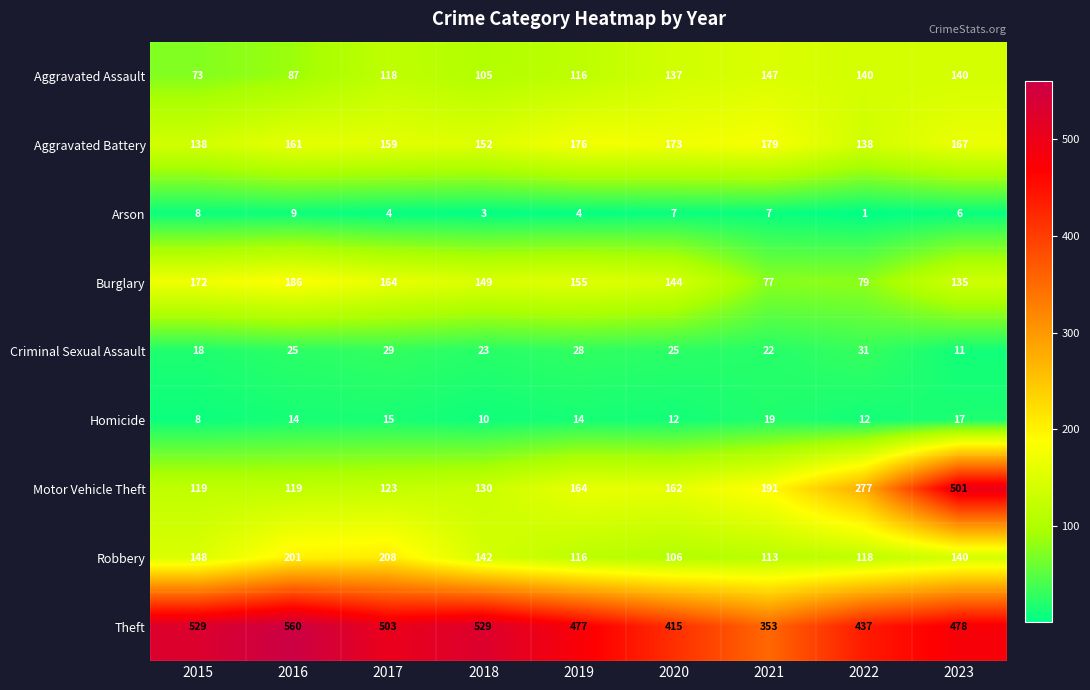

Read the Arson value at 2019.

4